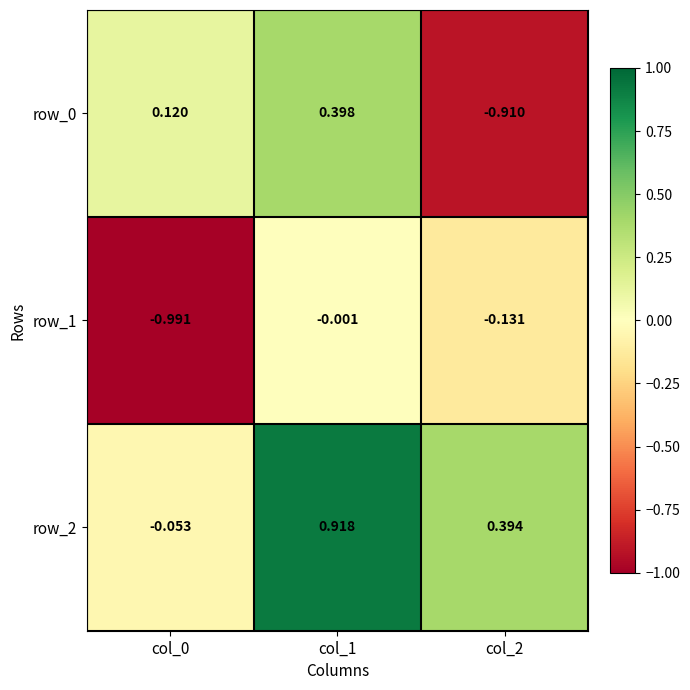

Is the value of row_2 at col_1 greater than the value of row_0 at col_0?

Yes